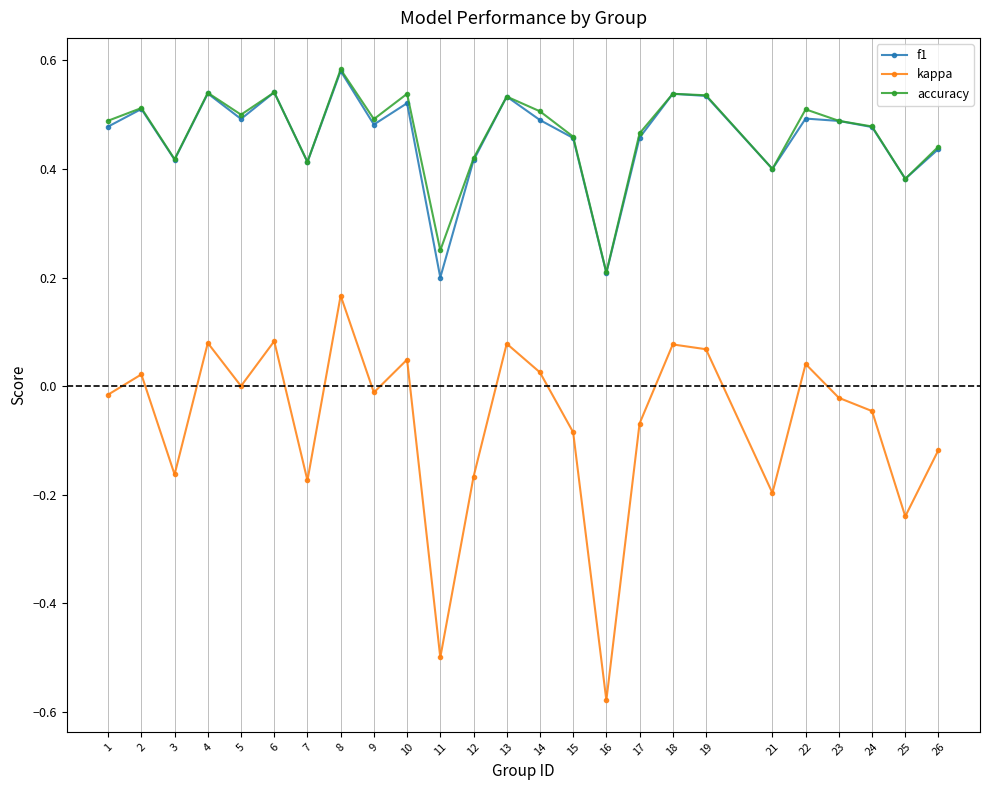

Where is the first local minimum for kappa?

3